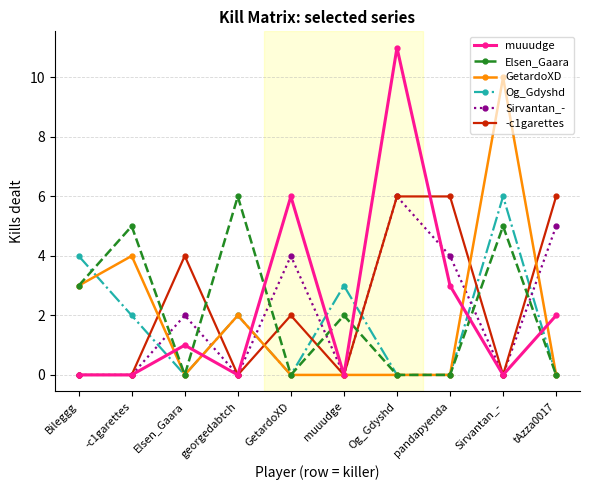

At which category does Elsen_Gaara reach its first local peak?

-c1garettes